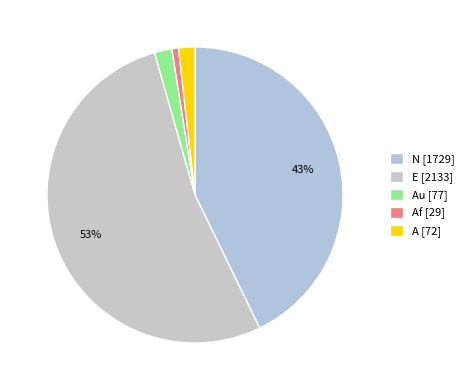

To the nearest percent, what is the average slice percentage?

20%